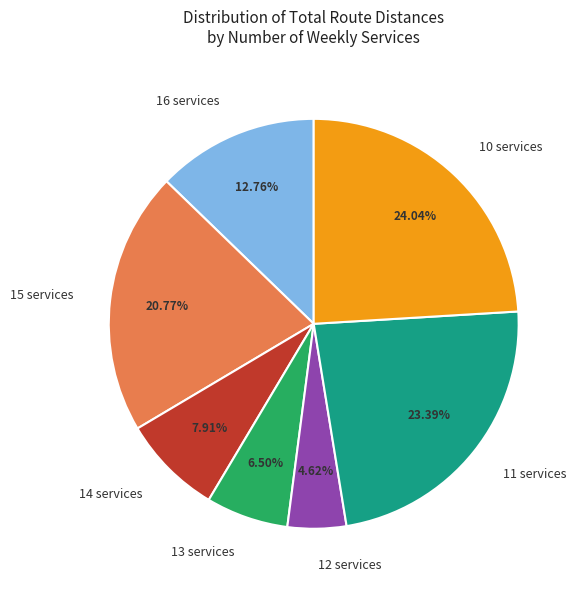

Is there a majority slice in this chart?

No